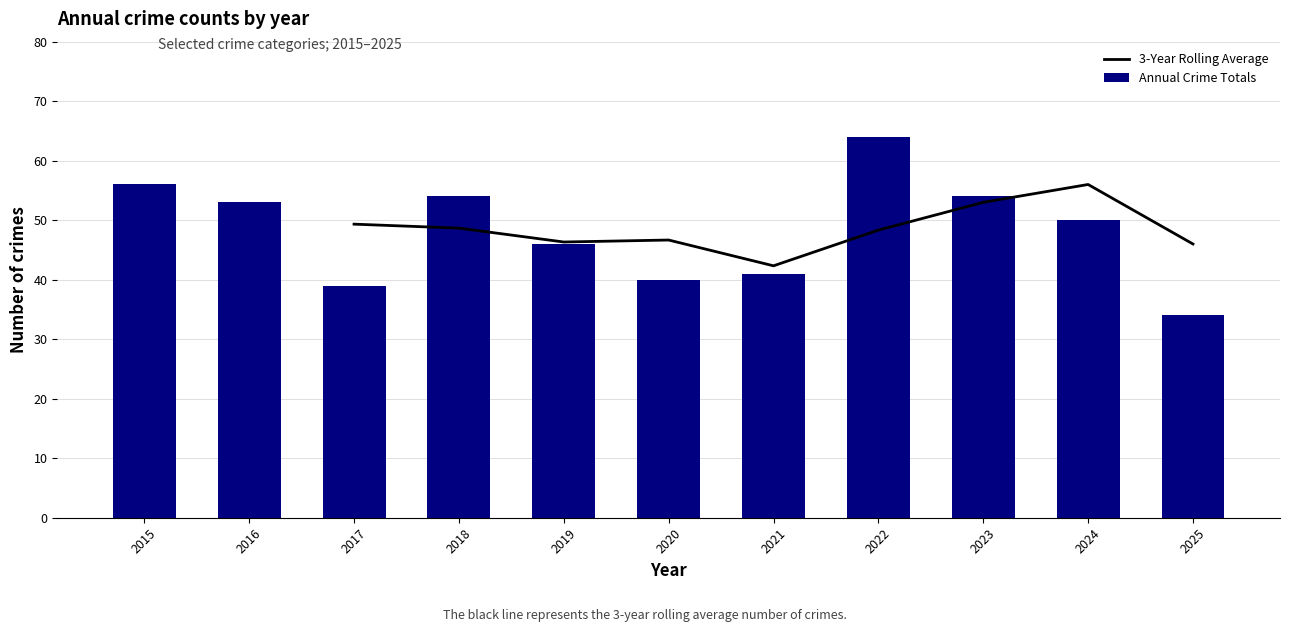

What is the difference between the Annual Crime Totals values at 2023 and 2019?

8